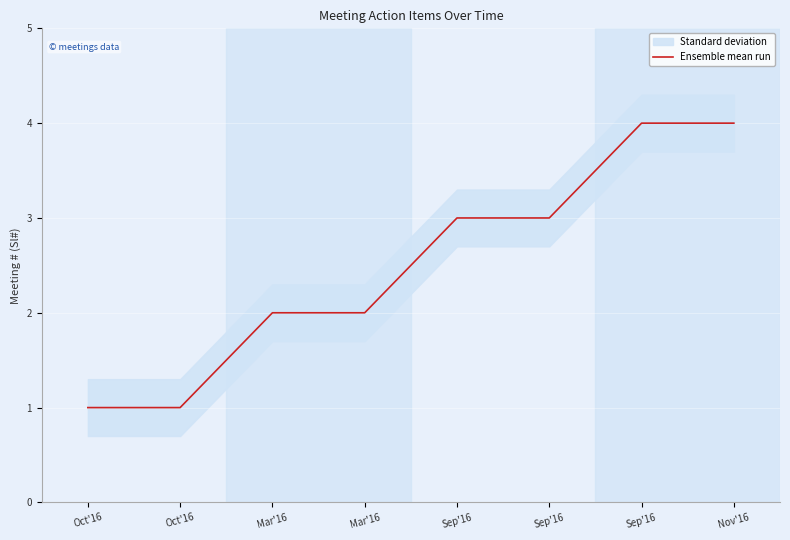

Which category has the lowest value across all series?

Oct'16